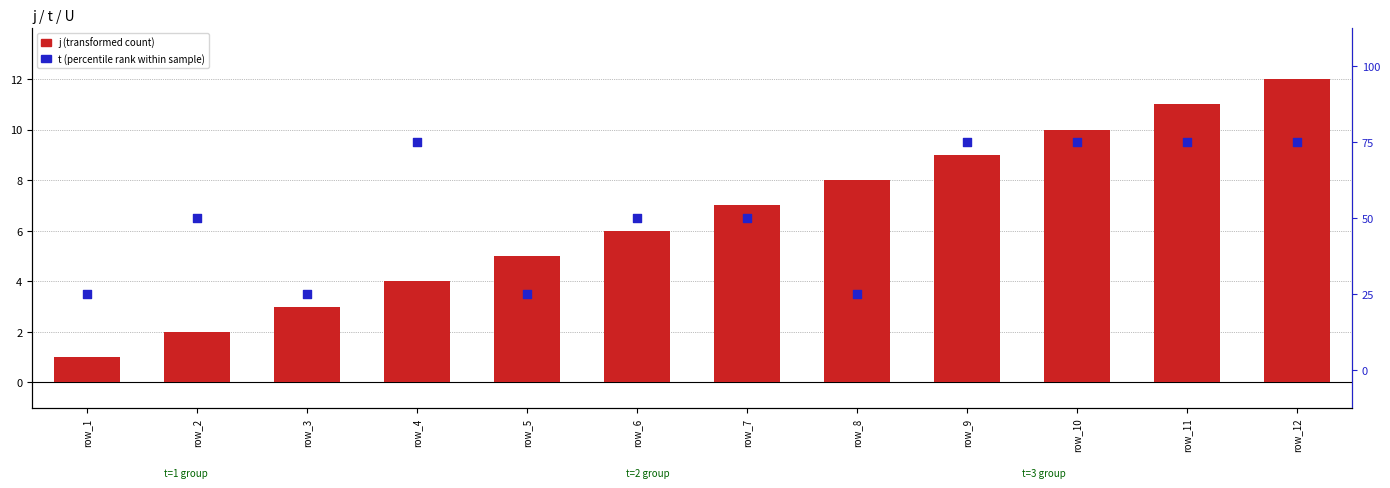

At which category is the sum across all series the highest?

row_12